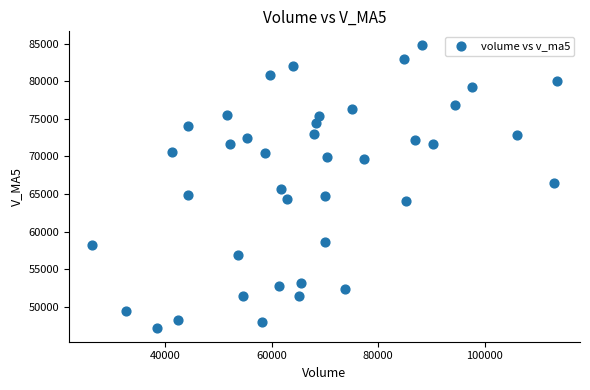

What is the range of Y values (max minus min)?

37517.2